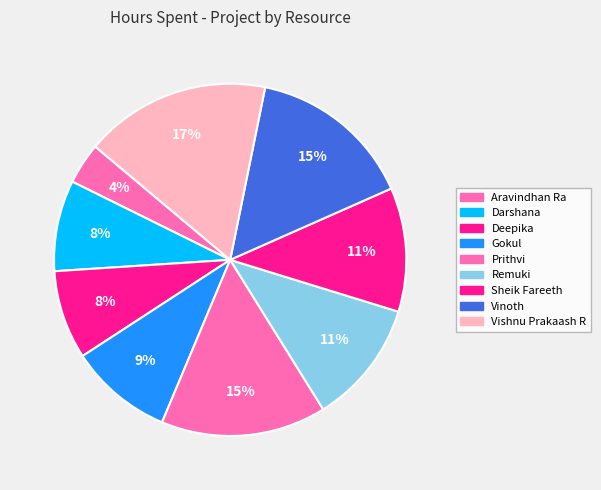

Approximately how many times larger is the value at Aravindhan Ra compared to Vinoth?

0.2